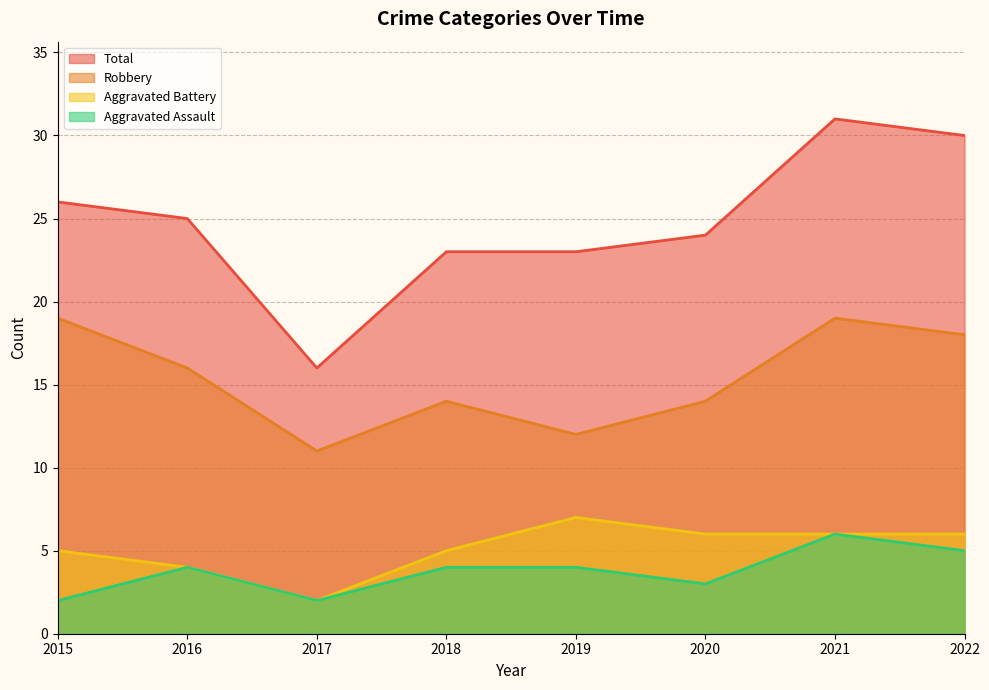

Does the chart have visible grid lines?

Yes